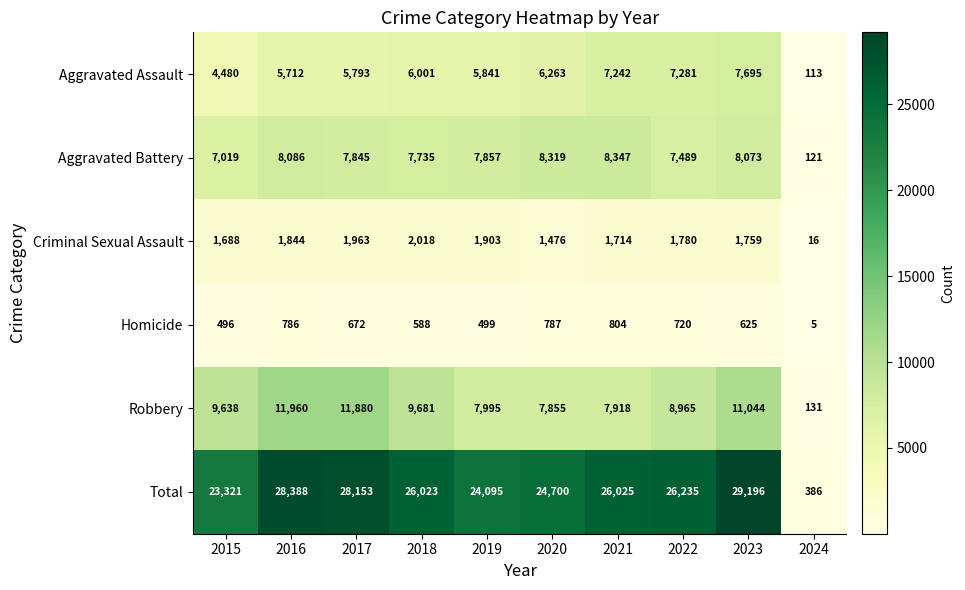

Which label corresponds to the smallest value in the chart?

2024